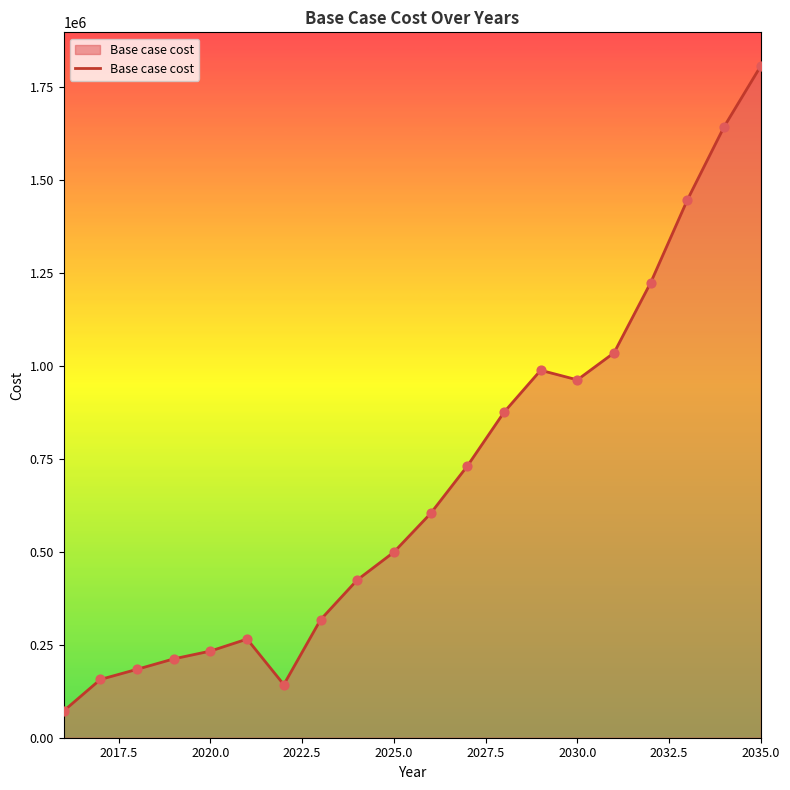

What is the maximum value shown in the chart?

1807868.3